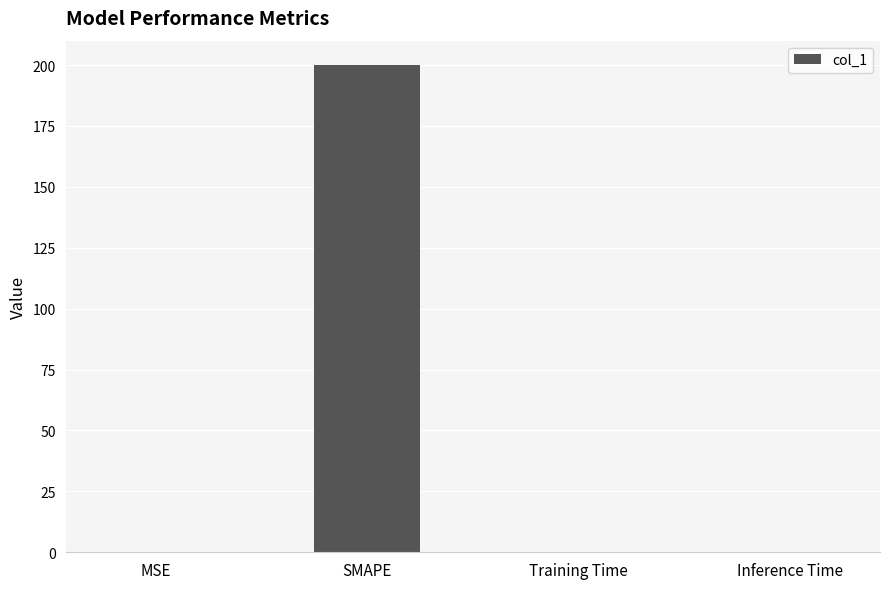

What is the difference between the values at Inference Time and SMAPE?

200.0